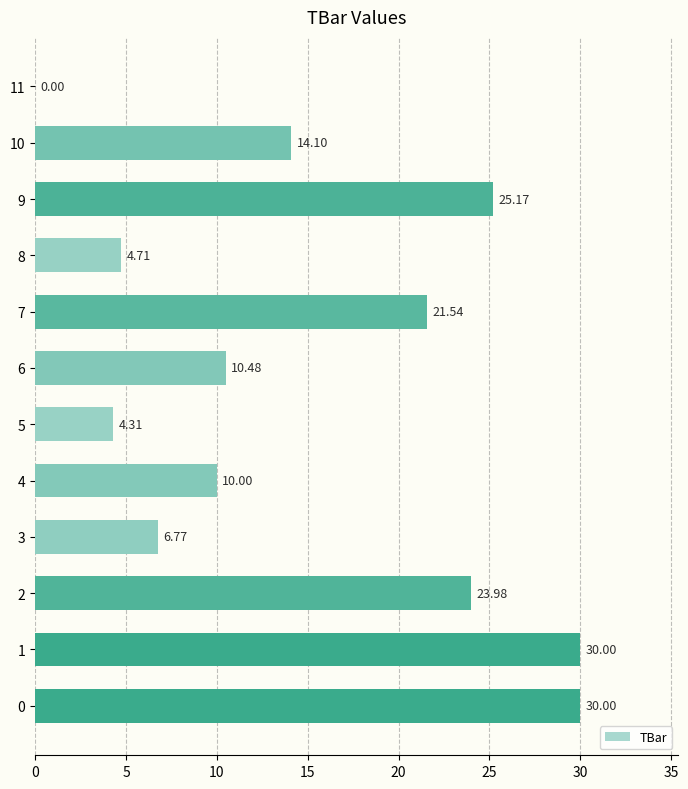

Which has a higher value, 5 or 6?

6